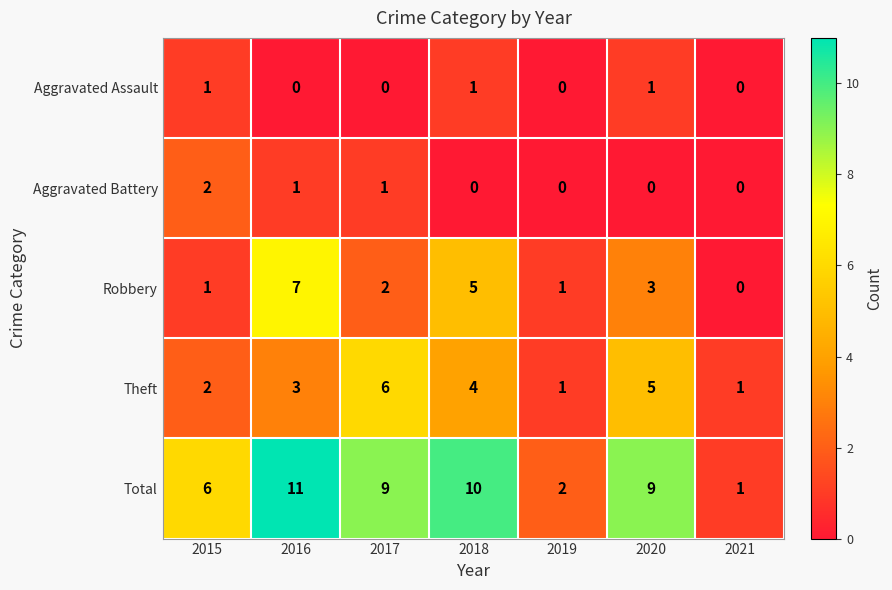

True or false: Total has a value of 12 at 2020.

False